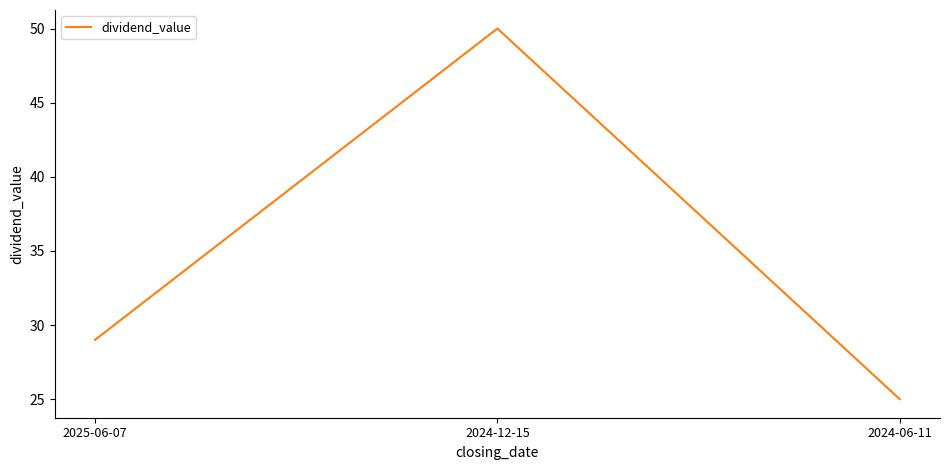

Reading right to left, what are all the values shown in this chart?

25	50	29